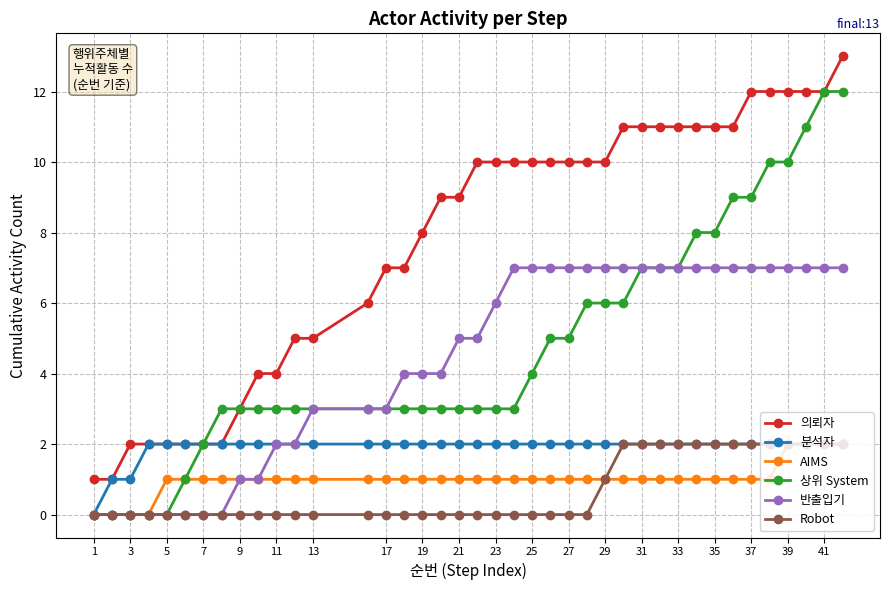

How many categories are shown in the chart?

40